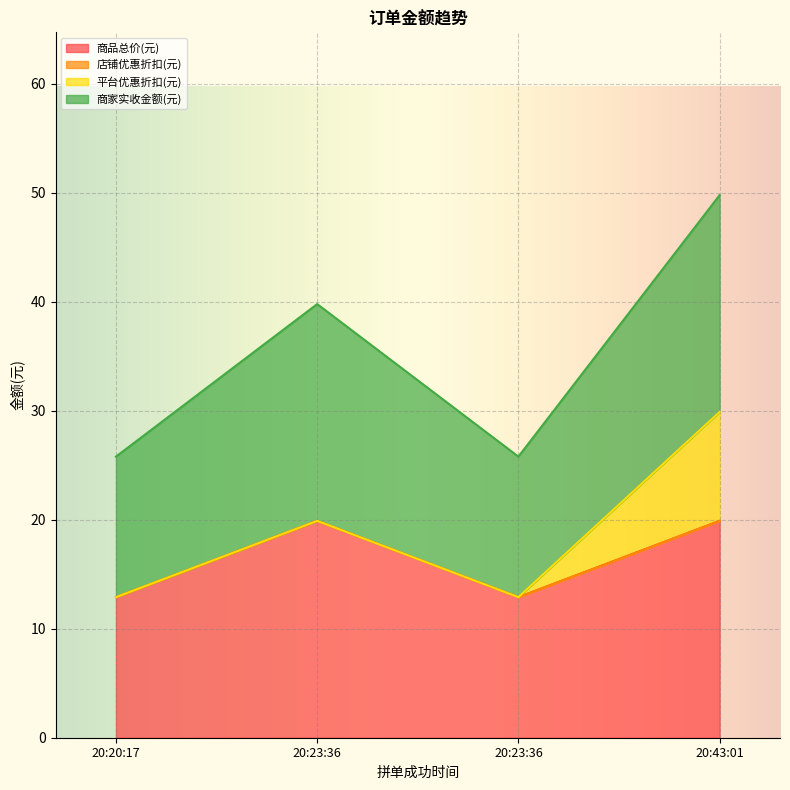

Read the 商家实收金额(元) value at 20:20:17.

12.9